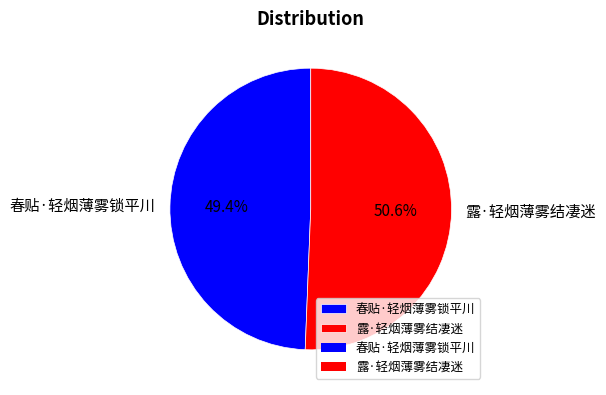

What is the total percentage of 春贴·轻烟薄雾锁平川 and 露·轻烟薄雾结凄迷?

100.0%